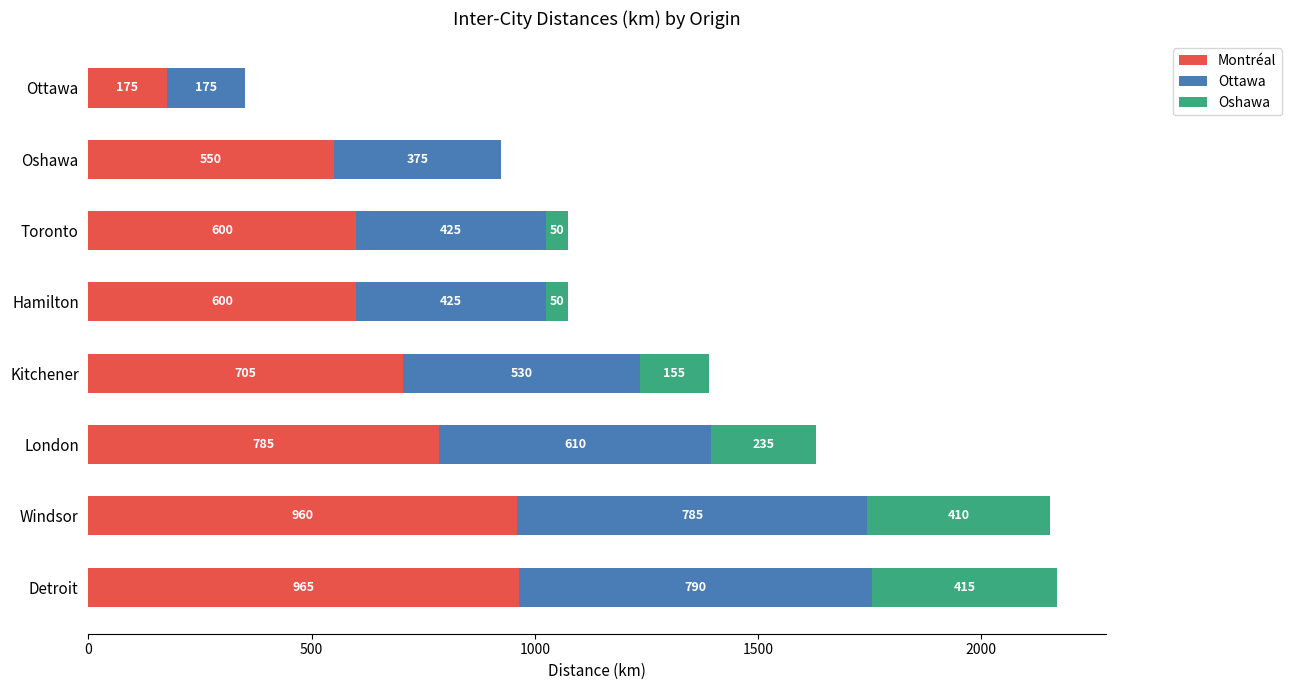

True or false: Montréal has a value of 362 at Detroit.

False